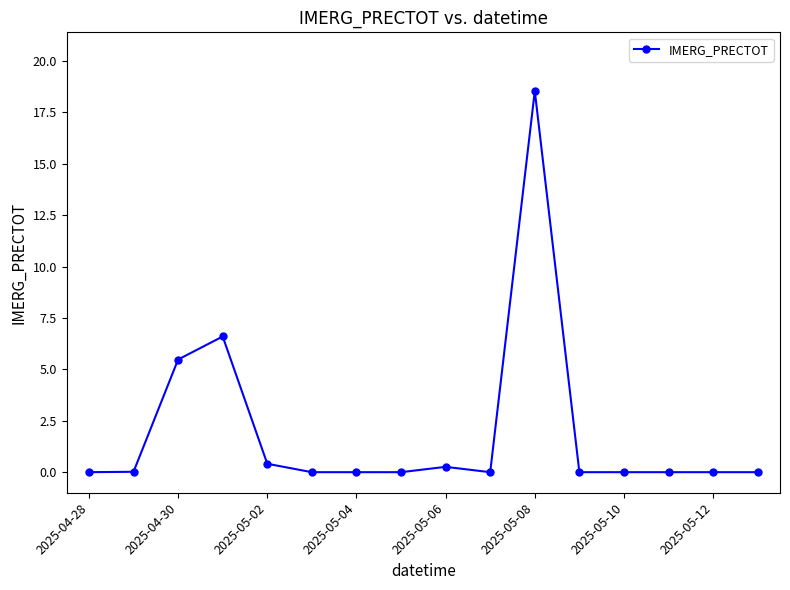

What is the difference between the maximum and minimum values?

18.5